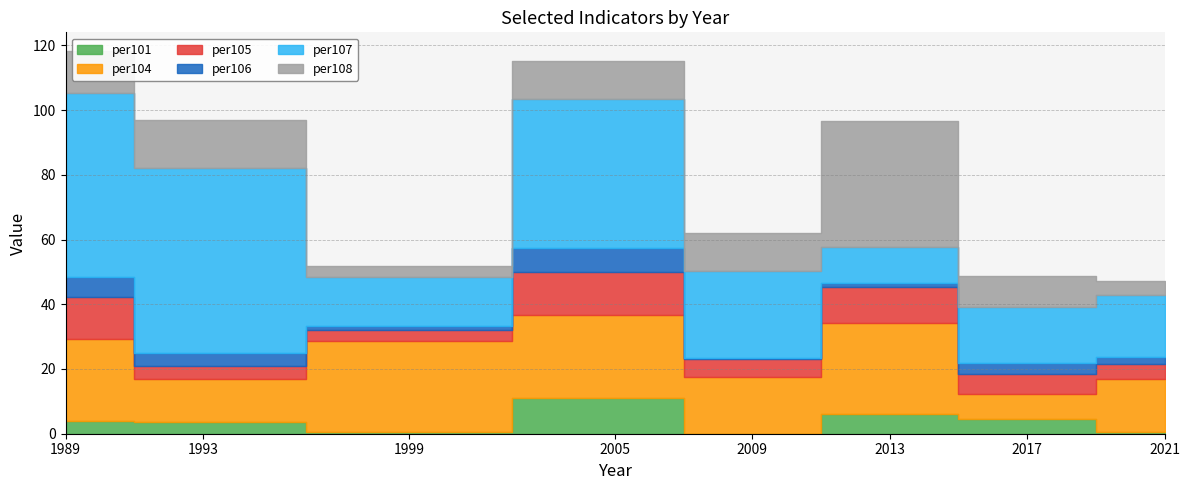

What is the maximum value for per108?

39.1